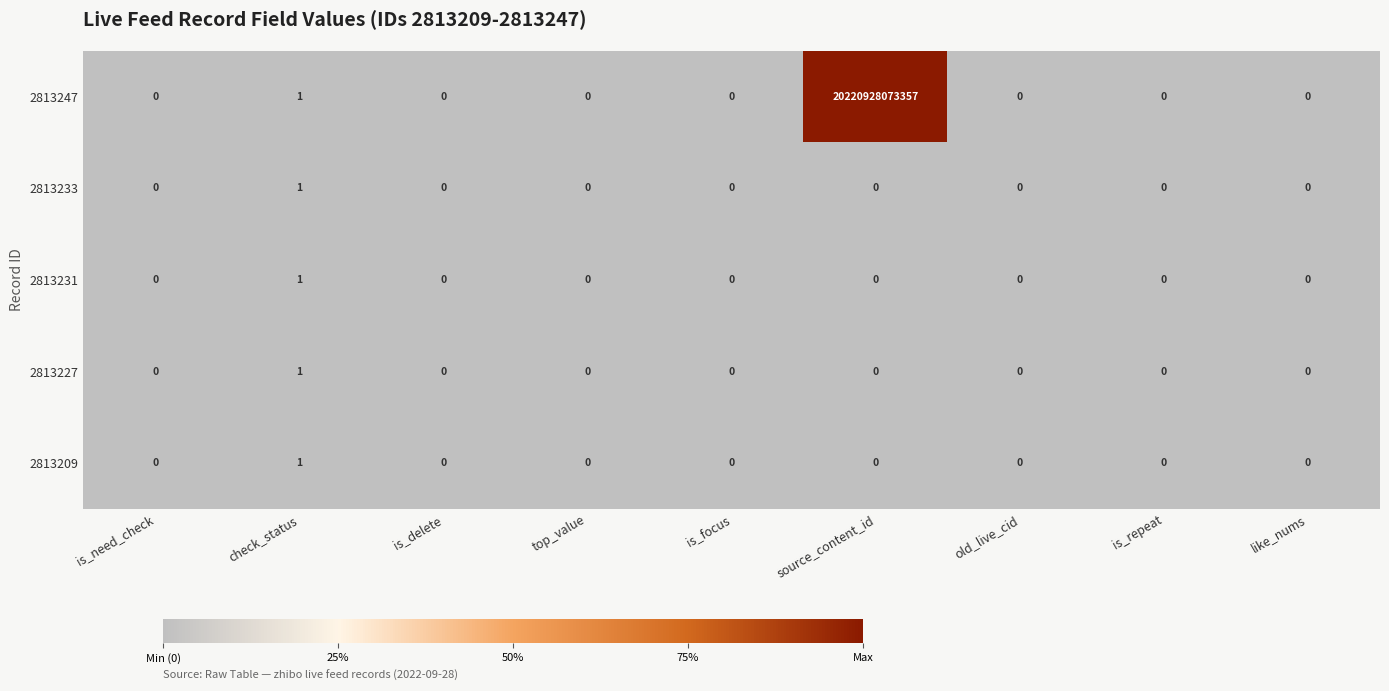

Which series has the largest range (max minus min)?

2813247